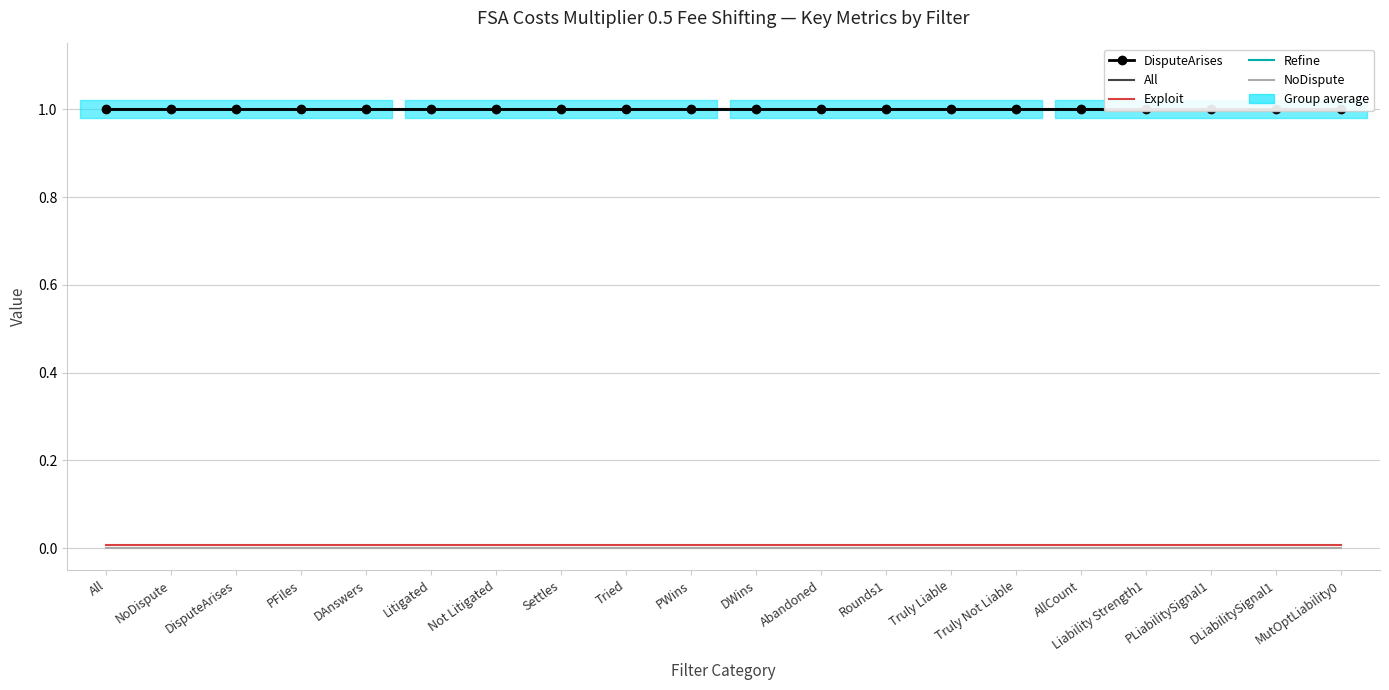

What position from the right is PWins?

11